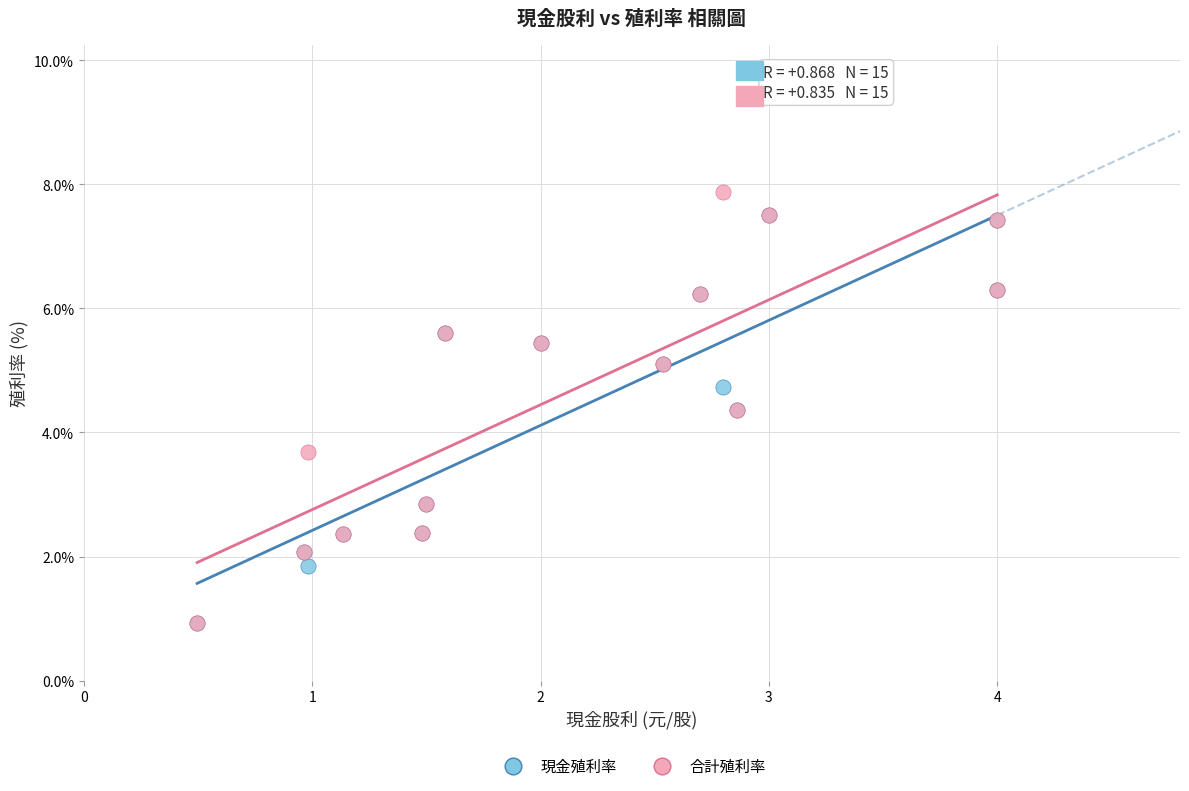

What are all the series names shown in the legend?

現金殖利率, 合計殖利率